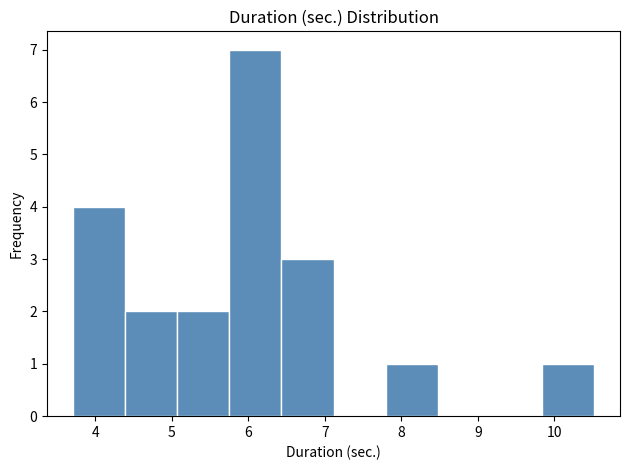

Over which range of the x-axis is the bar tallest?

5.8 to 6.4